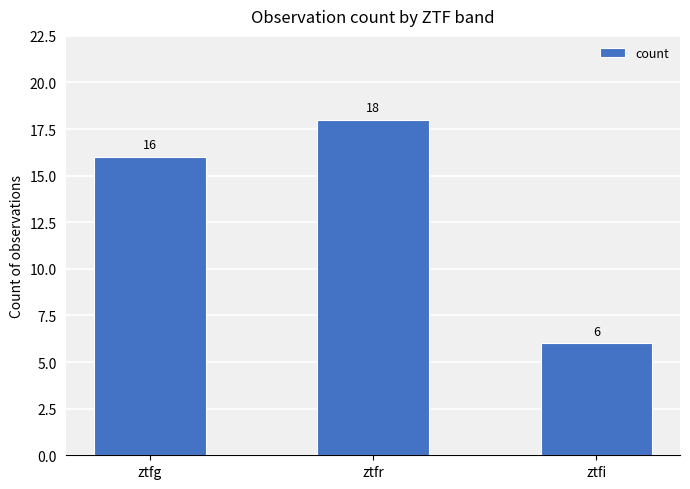

Count the values in the range 6 to 18.

3